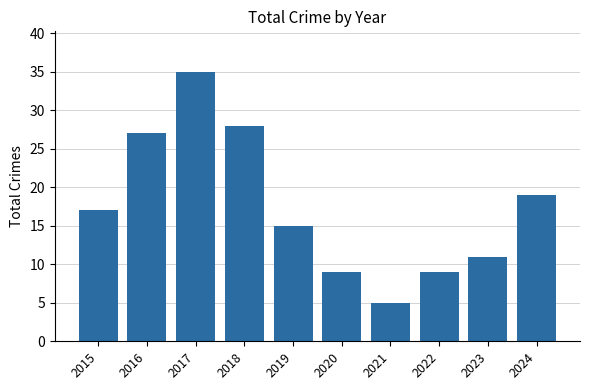

How many distinct data groups are displayed?

1